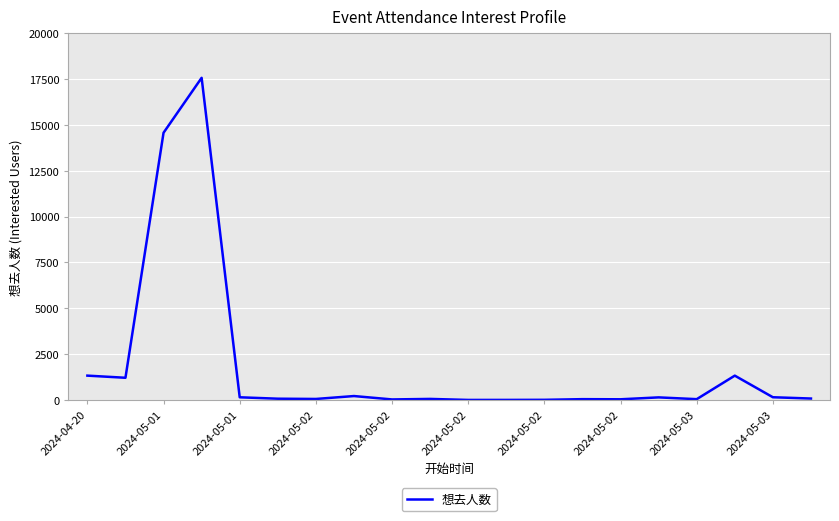

What is the greatest value displayed?

17572